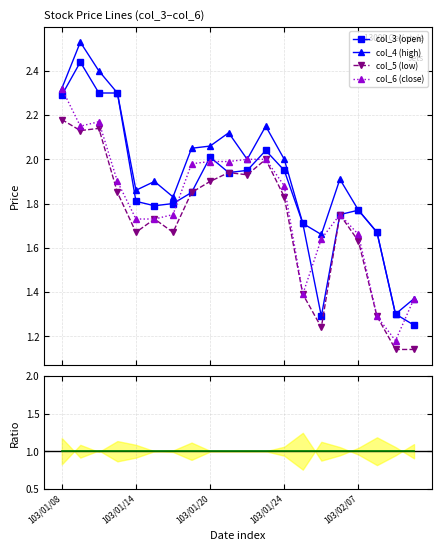

Count the number of categories in the chart.

20